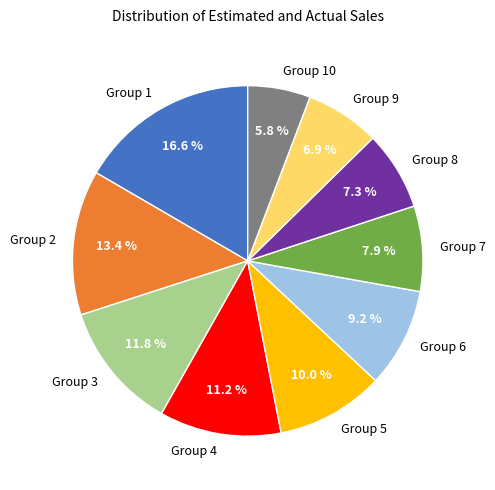

Which has a higher value, Group 4 or Group 5?

Group 4